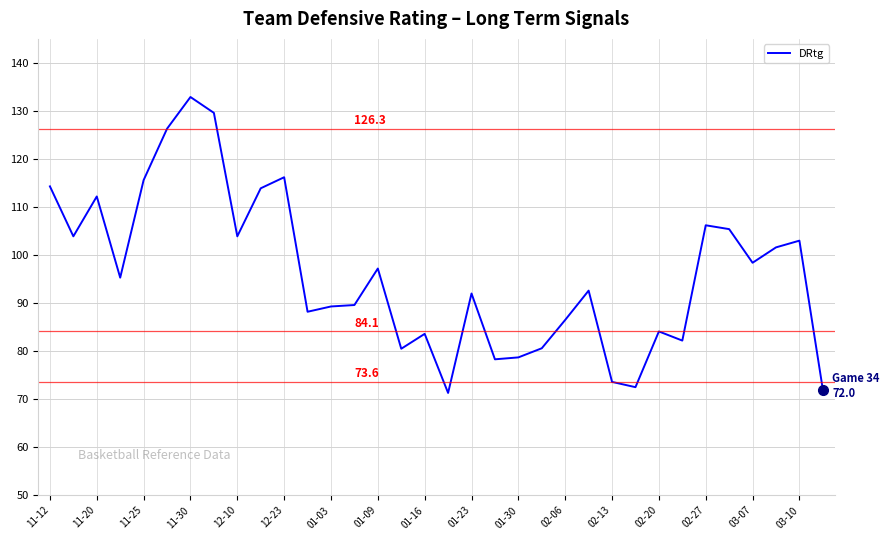

What is the difference between the maximum and minimum values?

61.6